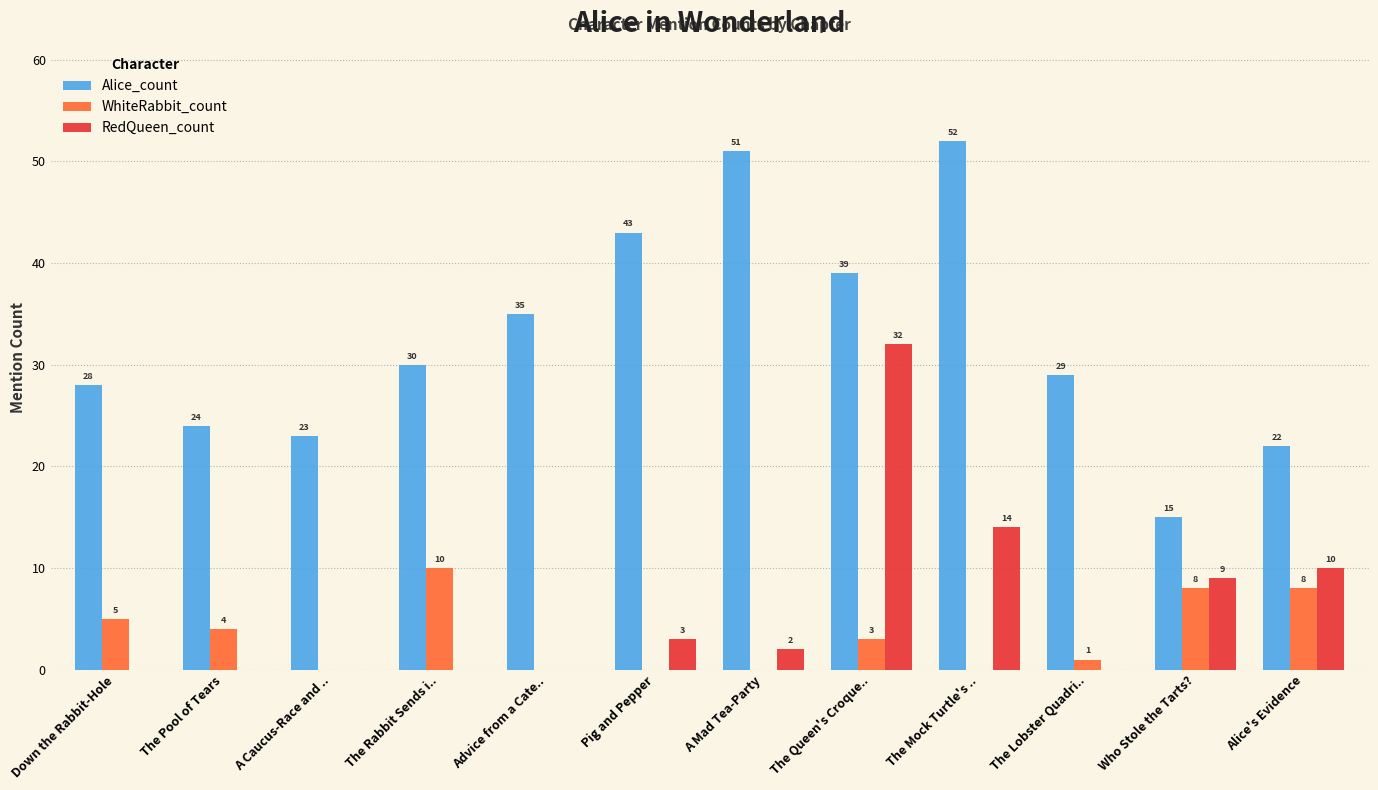

What is the greatest value displayed?

52